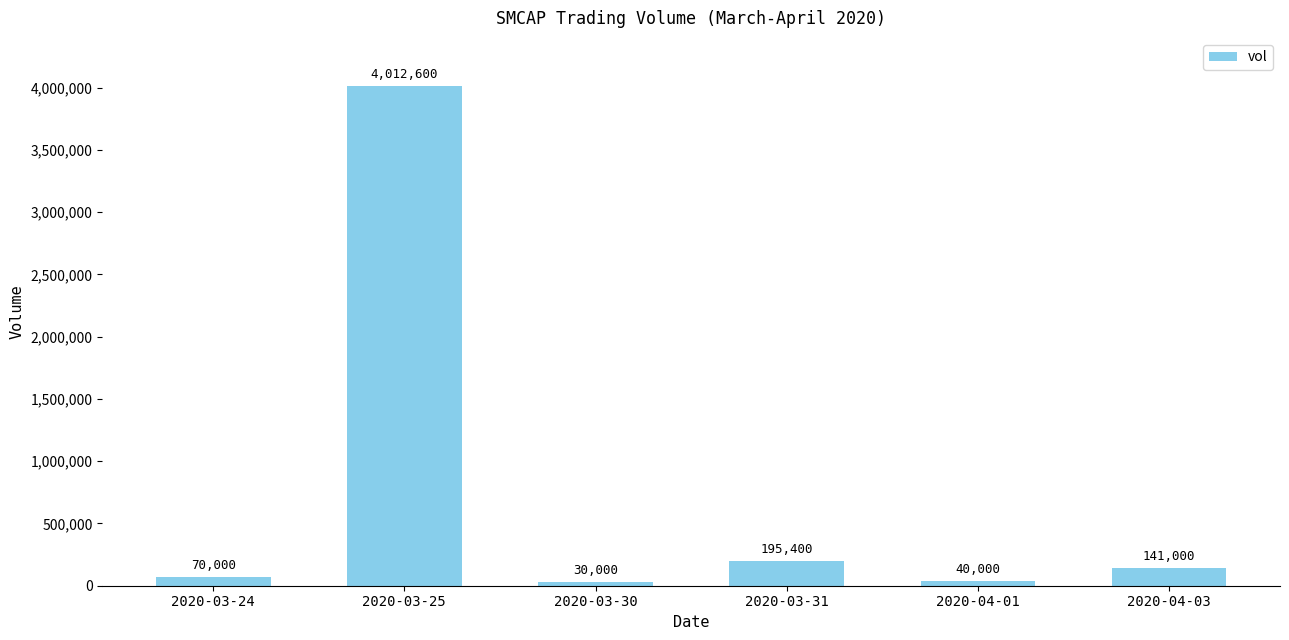

How many categories are shown in the chart?

6